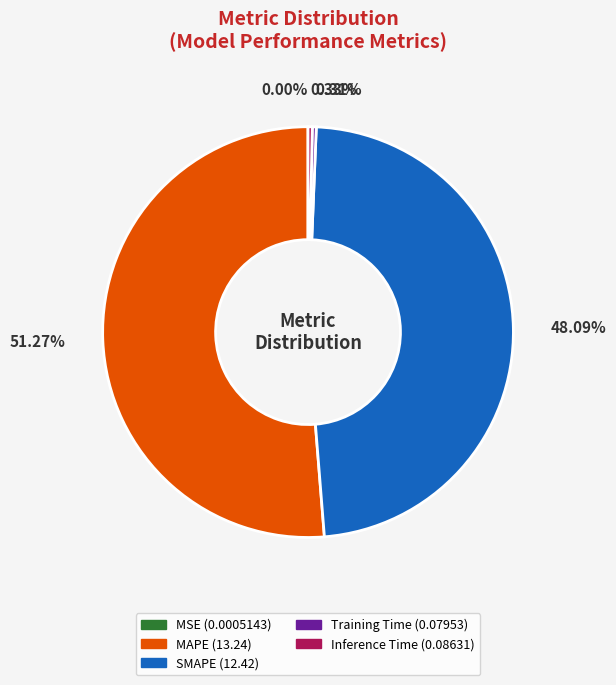

Is the sum of SMAPE and Training Time greater than half?

No